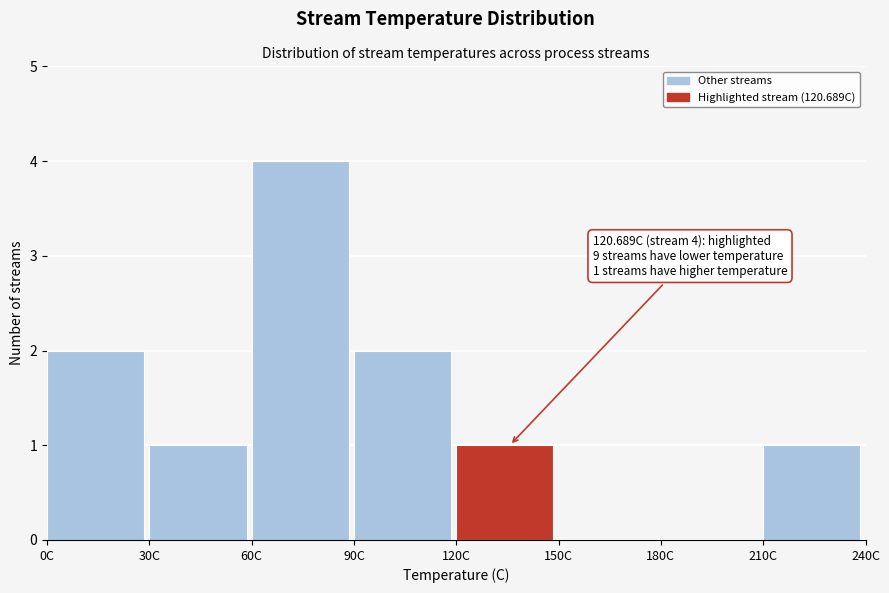

Over which range of the x-axis is the bar tallest?

60 to 90